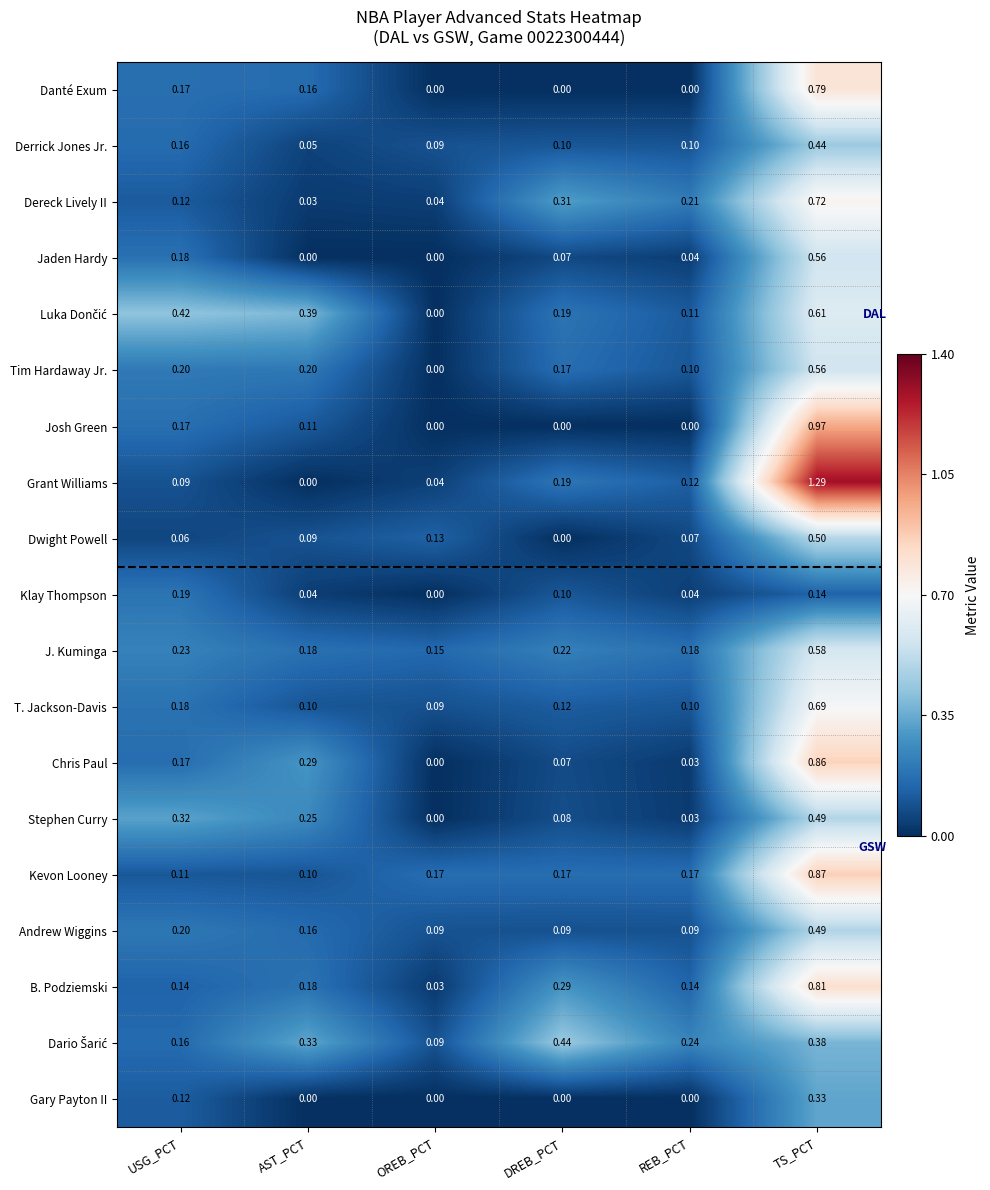

At which category is the sum across all series the highest?

TS_PCT